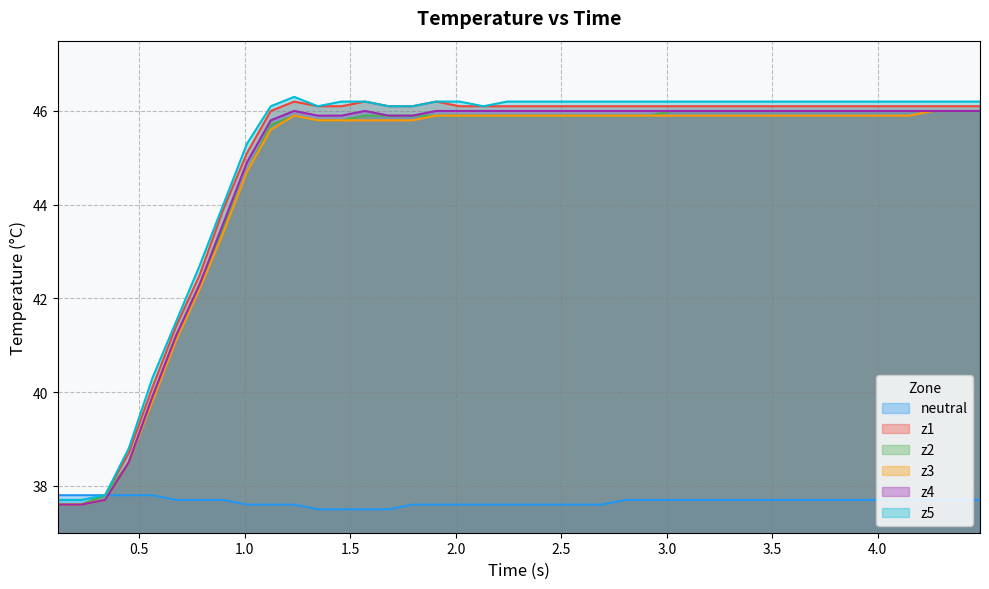

What is the maximum value shown in the chart?

46.3